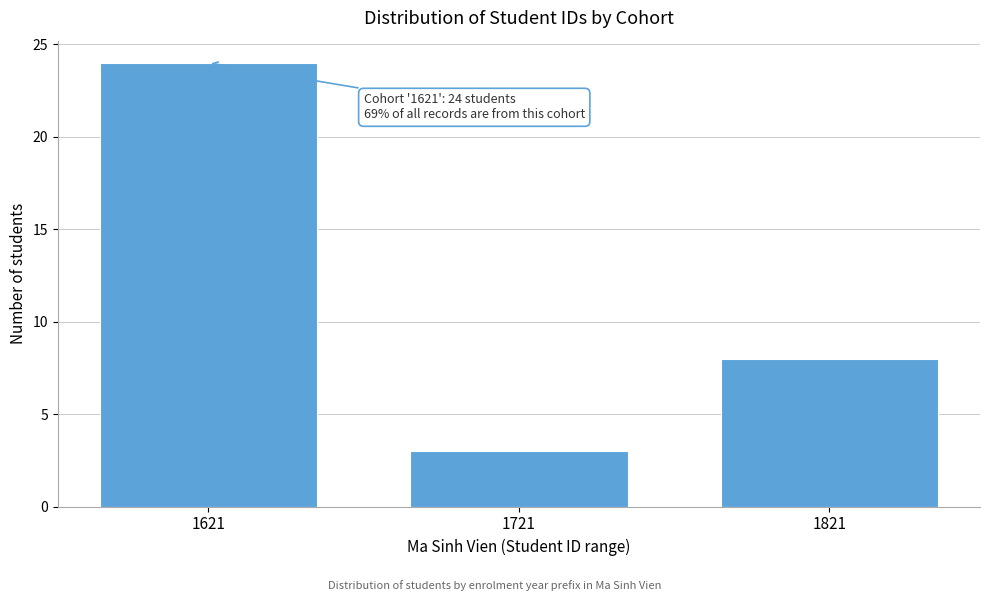

Reading right to left, transcribe all the data shown in this chart.

8	3	24